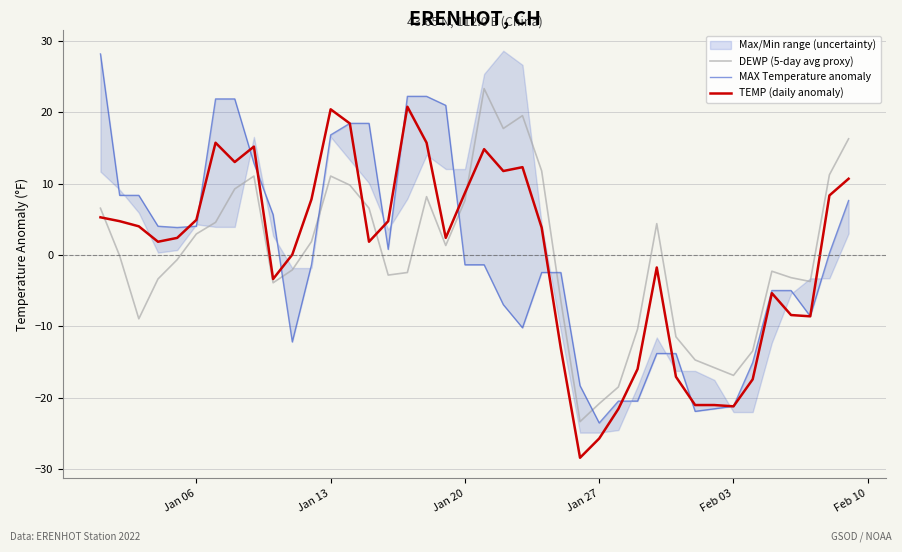

The TEMP (daily anomaly) series shows 20.4 at Jan 13. True or false?

True